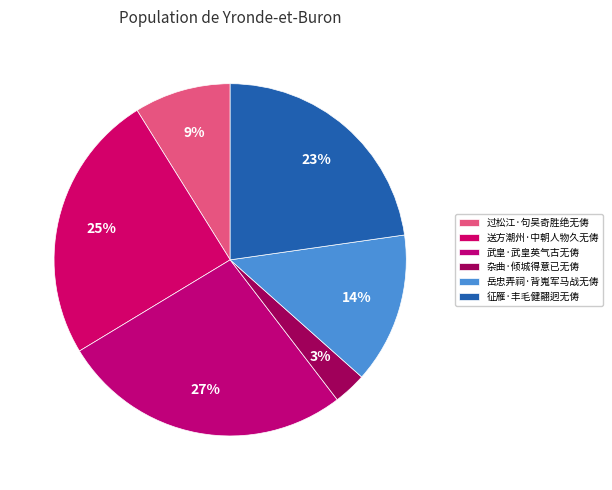

To the nearest percent, what is the combined percentage of 杂曲·倾城得意已无俦 and 岳忠弄祠·背嵬军马战无俦?

17%